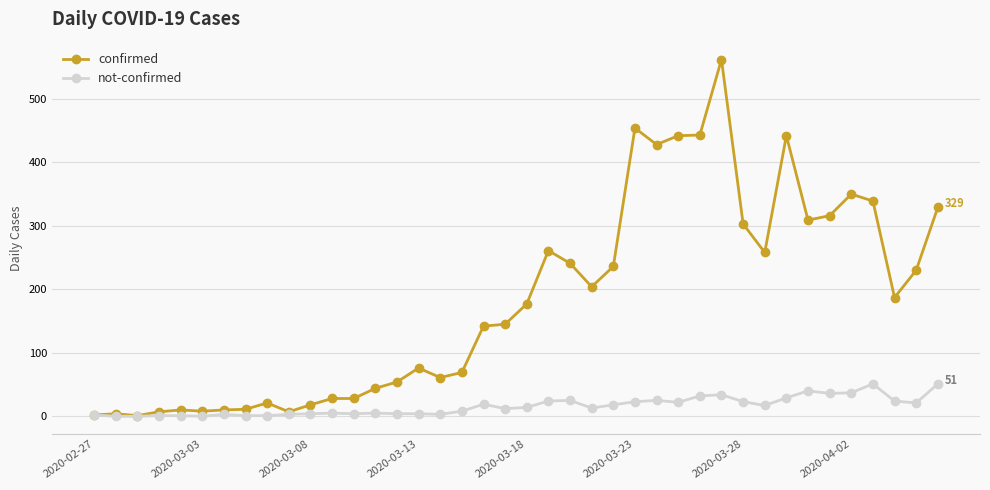

Rank the series by their maximum value, from highest to lowest.

confirmed, not-confirmed